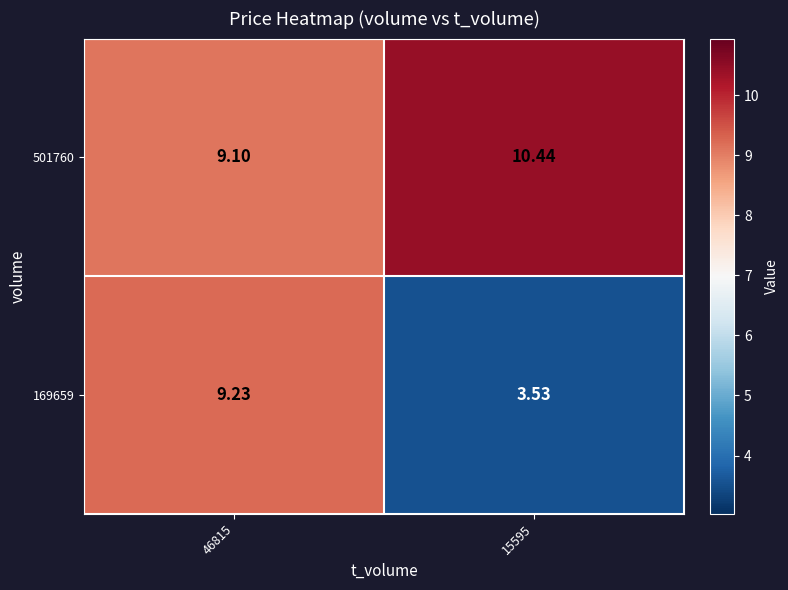

Is the value of 501760 at 15595 greater than the value of 169659 at 46815?

Yes